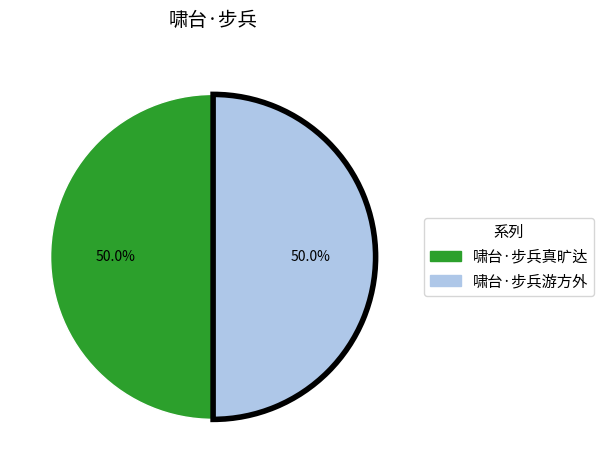

What percentage is NOT represented by 啸台·步兵真旷达?

50.0%